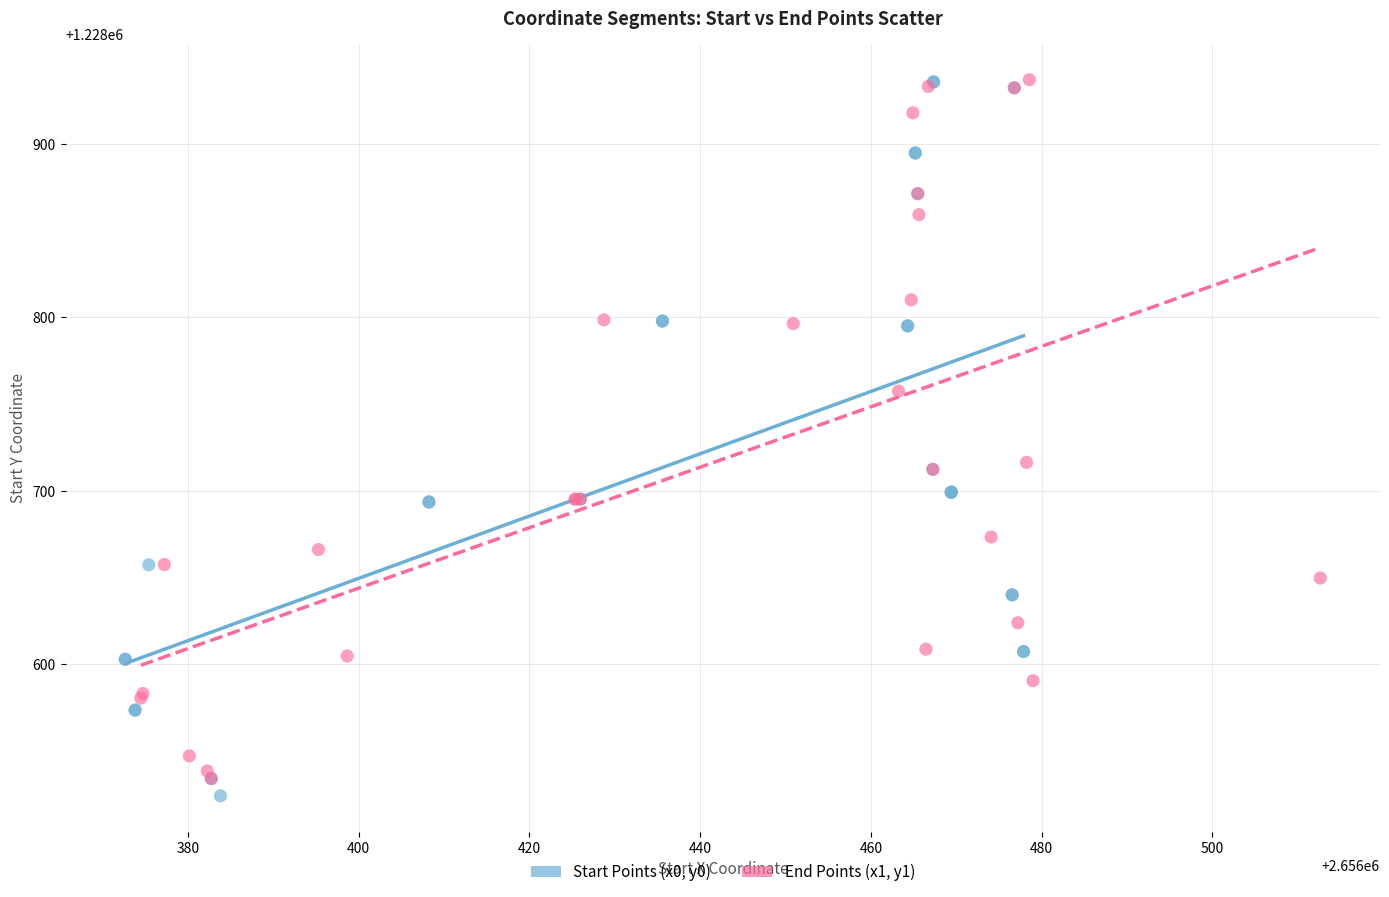

Which series has the largest Y range (max minus min)?

Start Points (x0, y0)